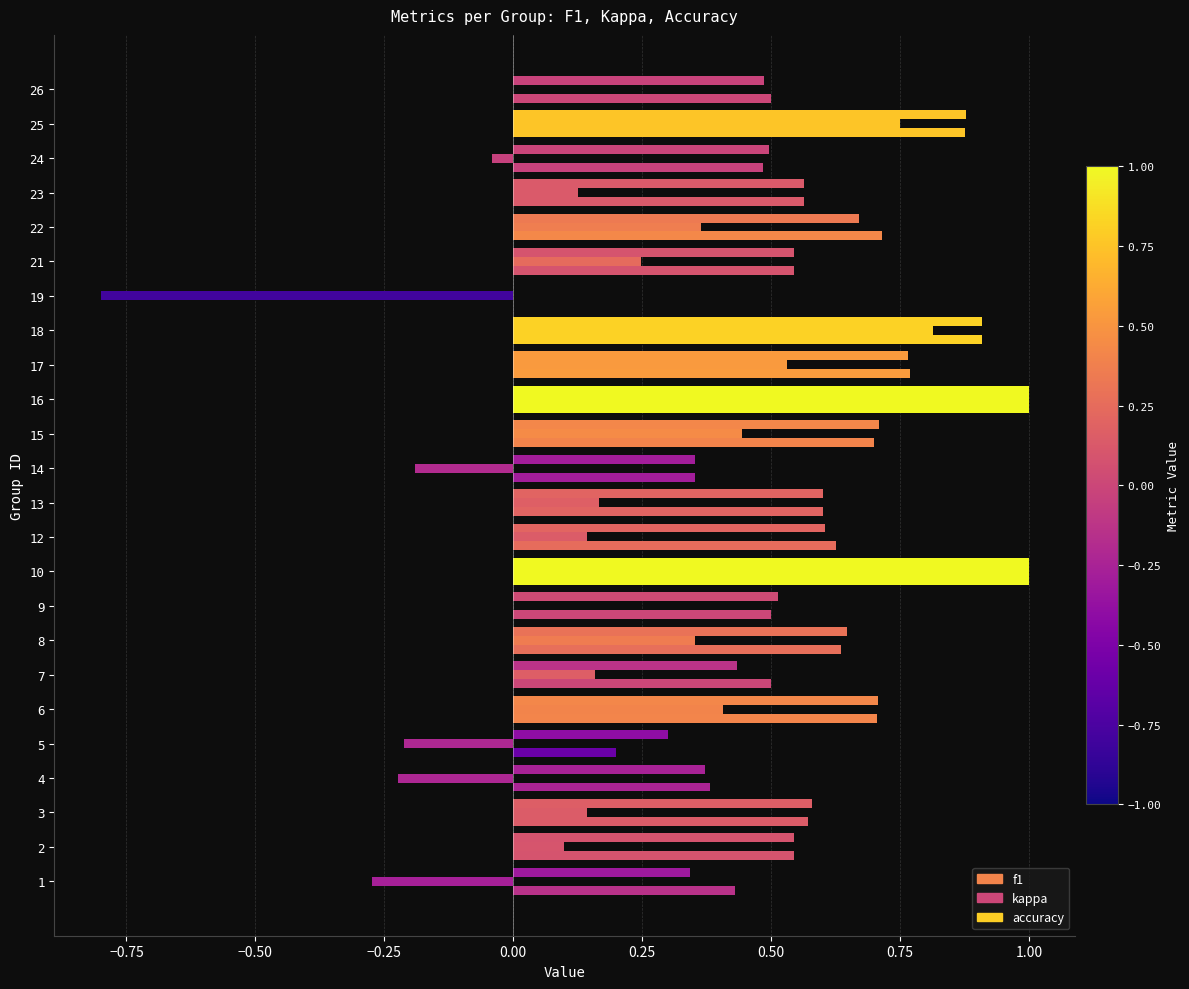

How many values in the f1 series exceed 0?

23